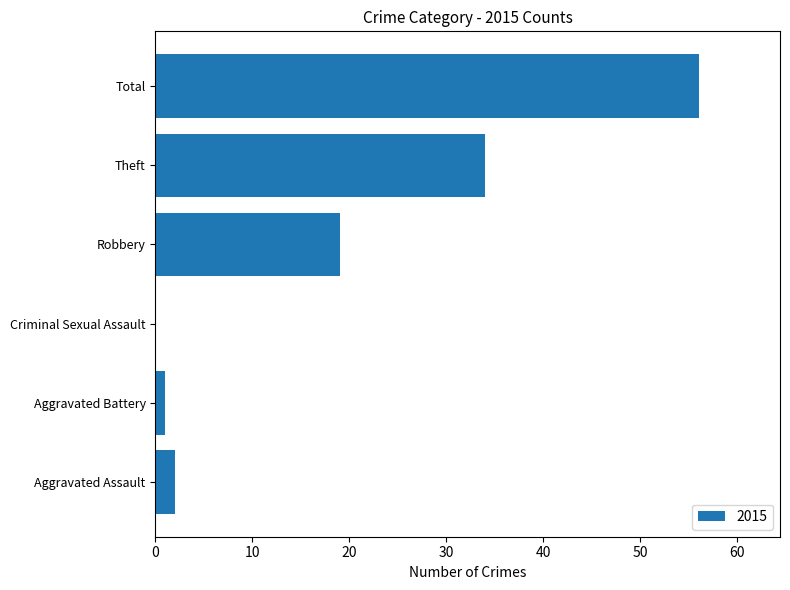

What is the change in value from Aggravated Assault to Theft?

+32